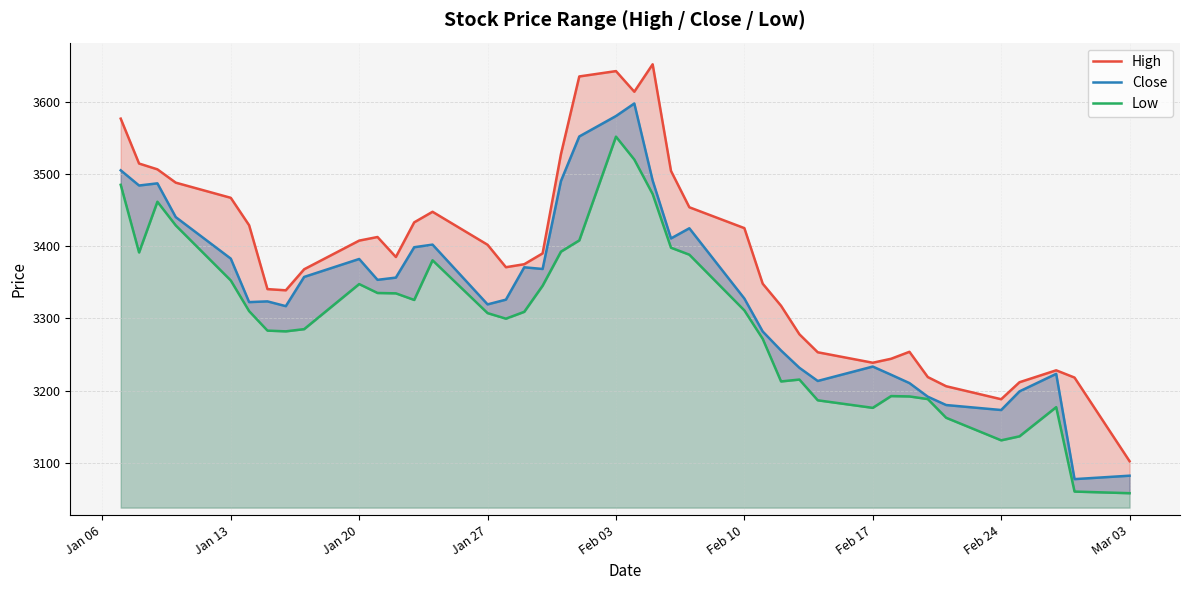

Which series has the largest total across all categories?

High